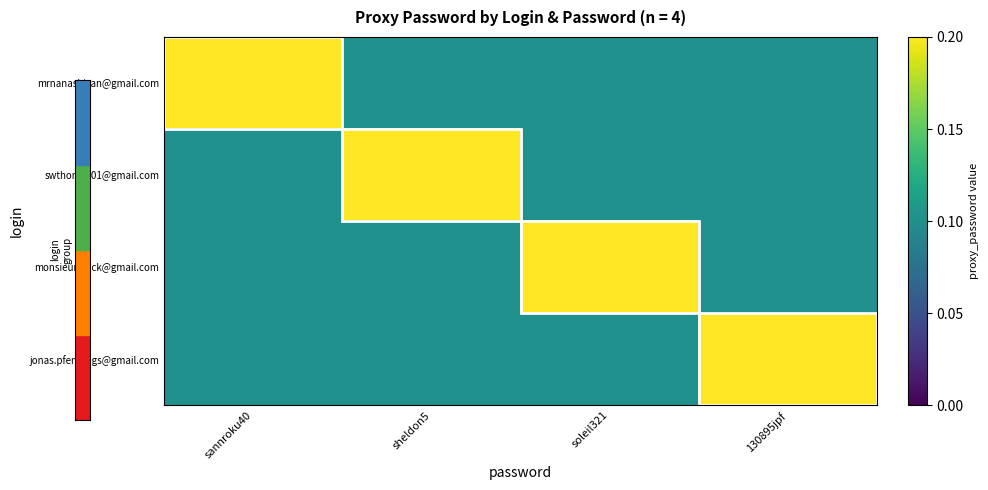

Reading left to right, what are all the values shown in this chart?

mrnanashisan@gmail.com: sannroku40=0.2	sheldon5=0.1	soleil321=0.1	130895jpf=0.1
swthomas01@gmail.com: sannroku40=0.1	sheldon5=0.2	soleil321=0.1	130895jpf=0.1
monsieurglock@gmail.com: sannroku40=0.1	sheldon5=0.1	soleil321=0.2	130895jpf=0.1
jonas.pfennings@gmail.com: sannroku40=0.1	sheldon5=0.1	soleil321=0.1	130895jpf=0.2